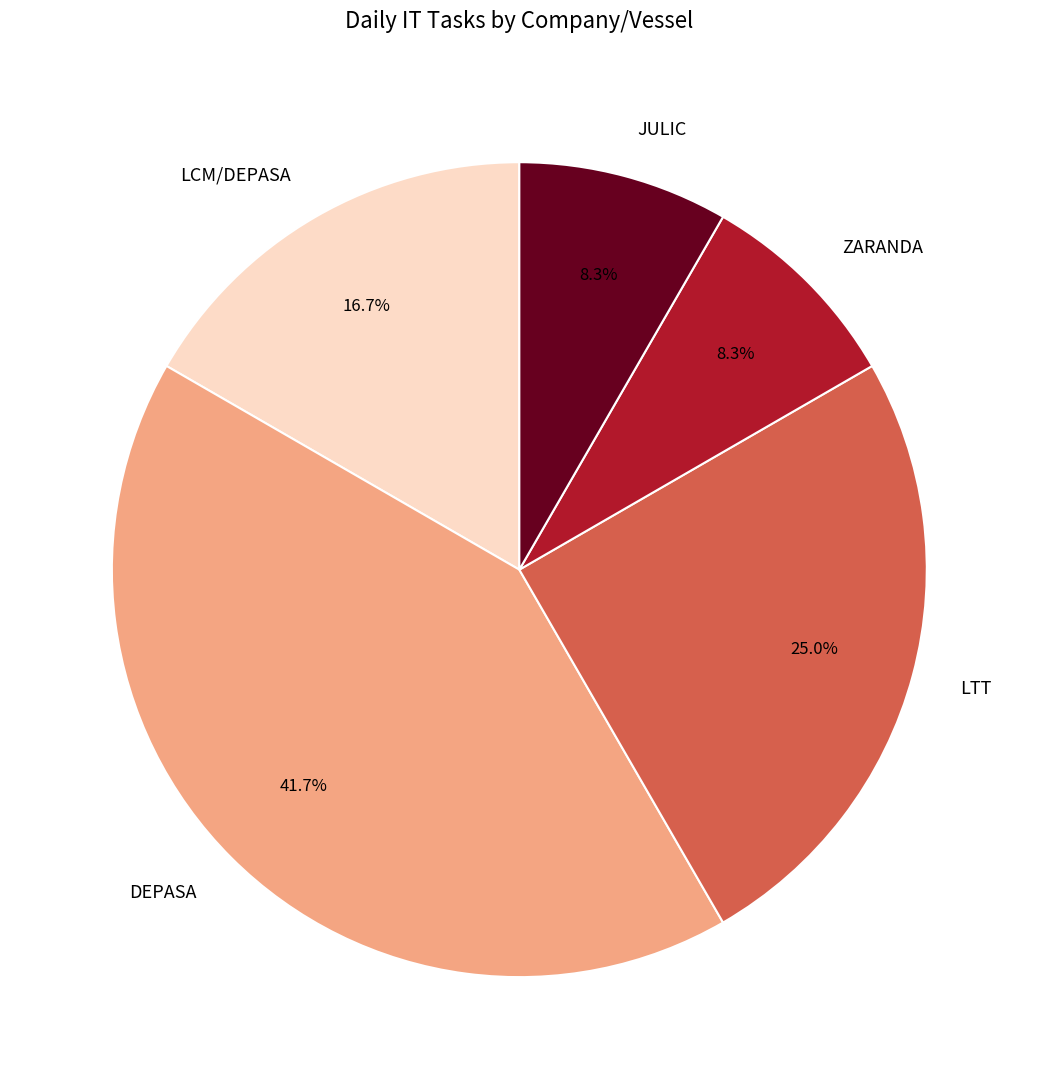

Count the number of slices in the pie.

5